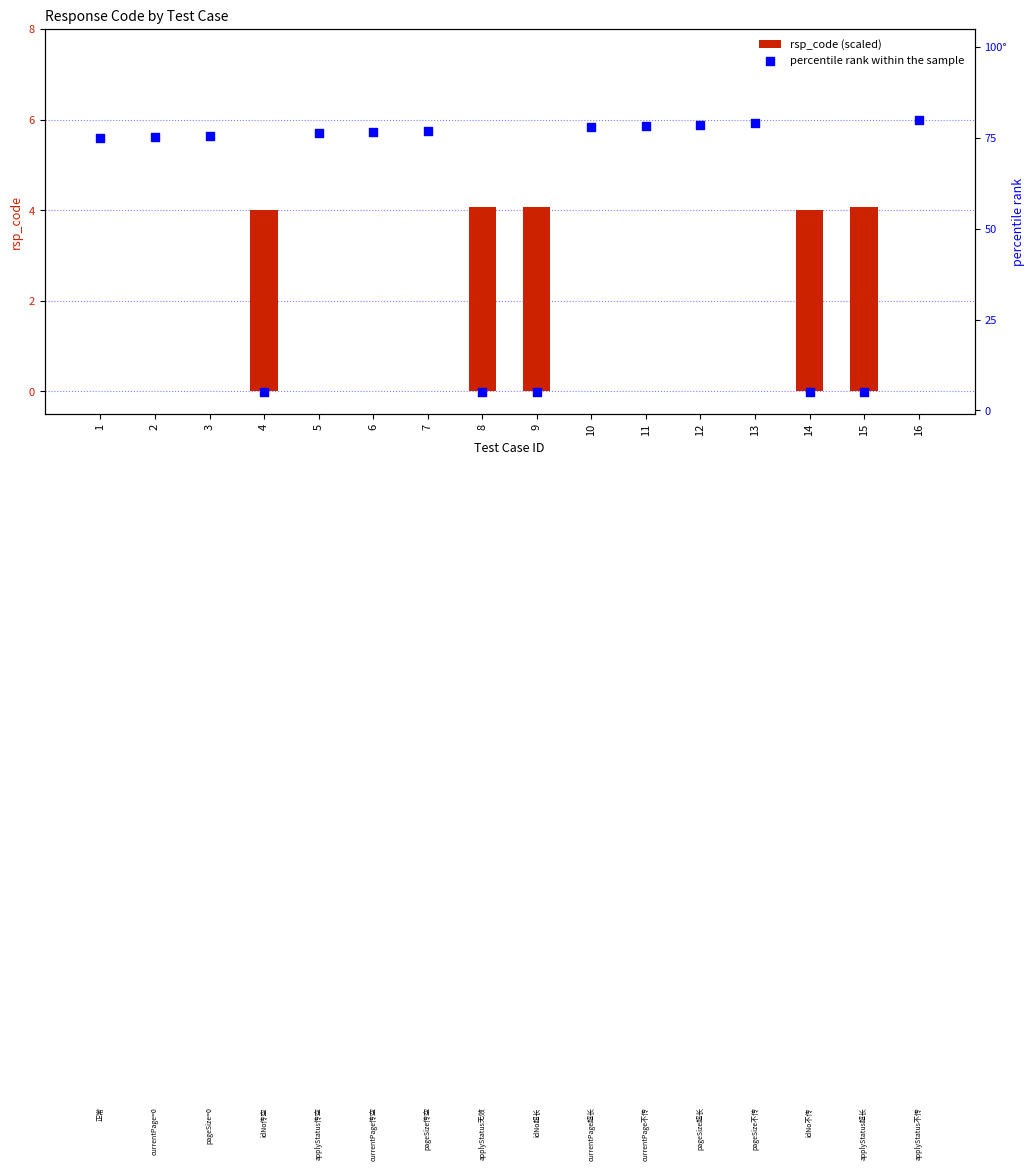

Which series has the largest total across all categories?

percentile rank within the sample